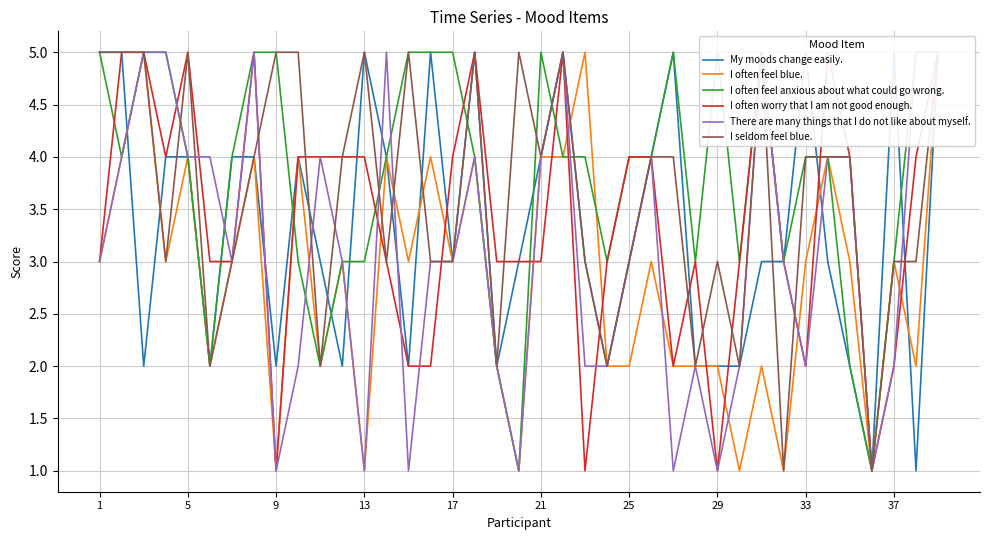

What is the average value of the I often feel blue. series?

3